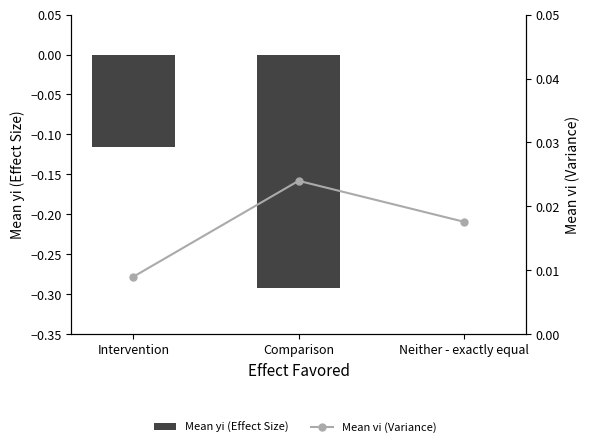

How many values in the Mean yi (Effect Size) series are below 0?

2